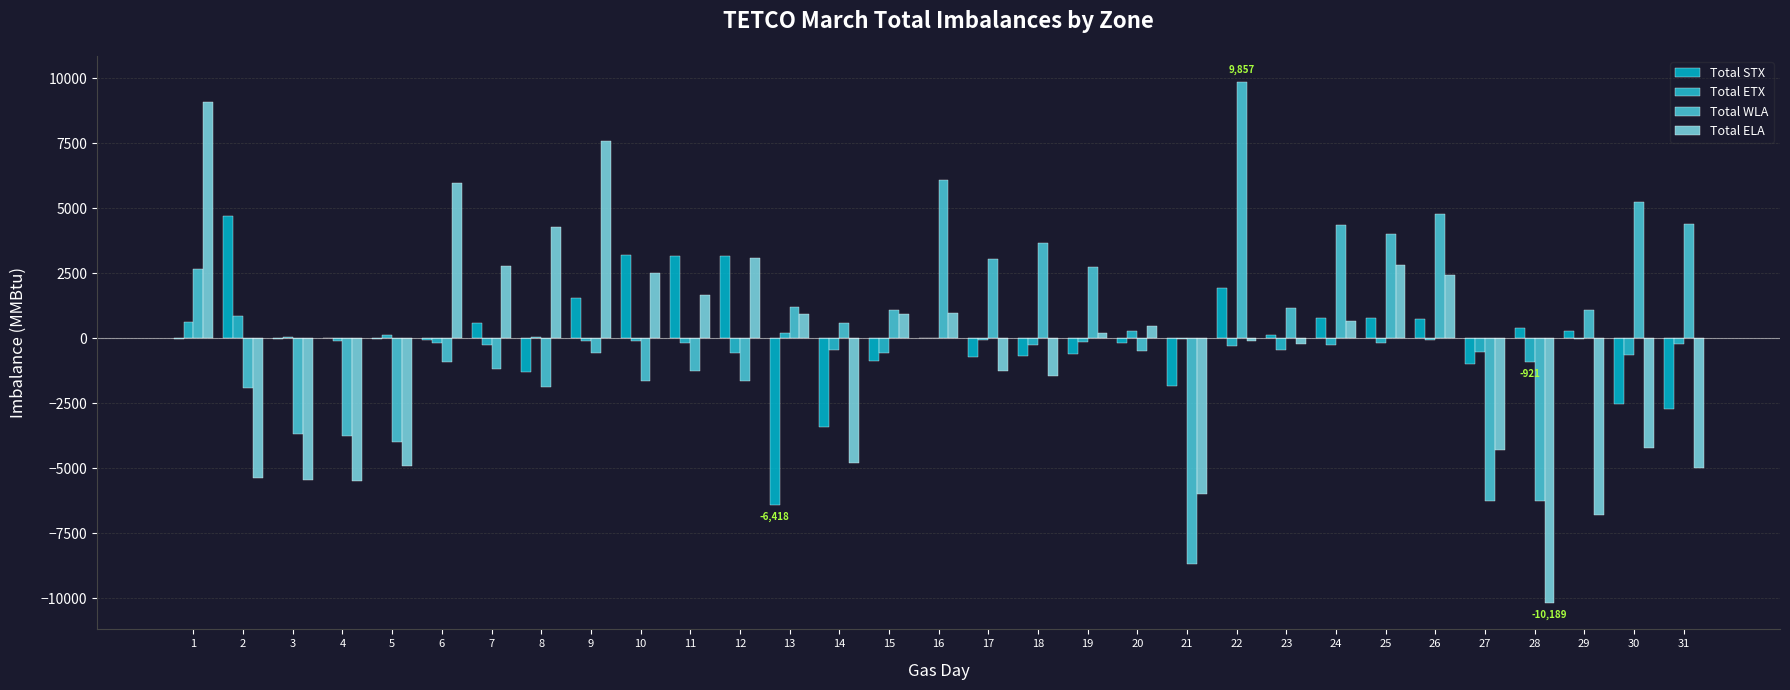

At which label is Total WLA closest to 592?

14